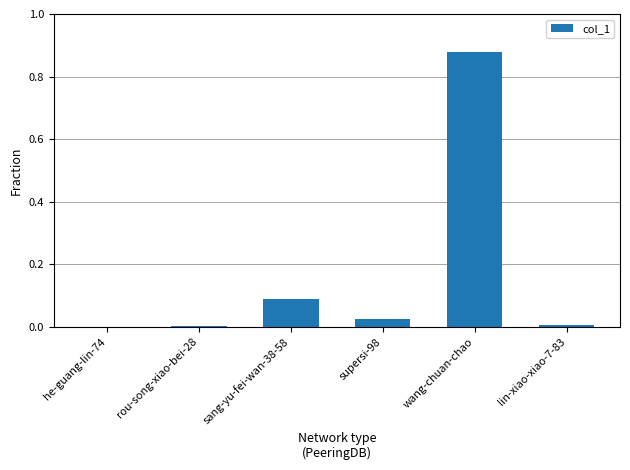

Between wang-chuan-chao and sang-yu-fei-wan-38-58, which is larger?

wang-chuan-chao